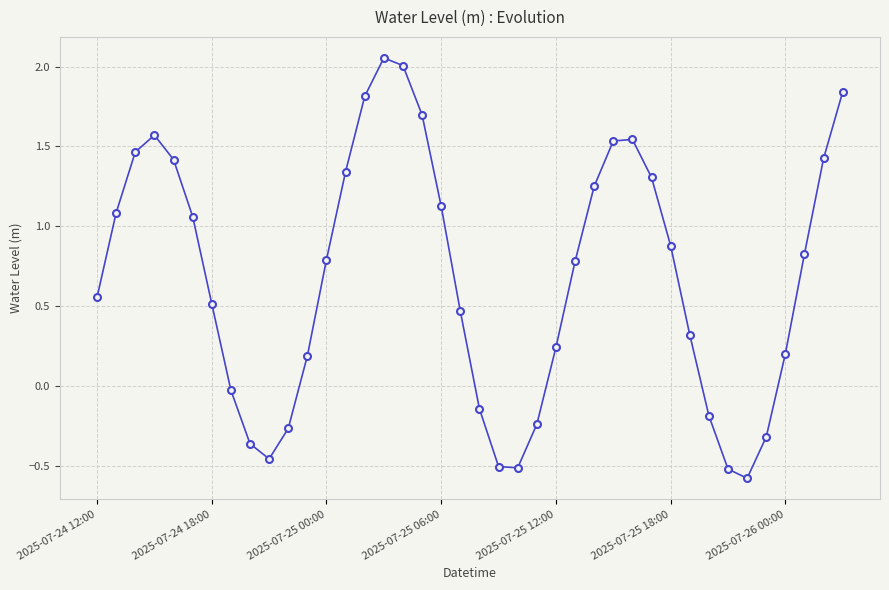

How many points are higher than both their immediate neighbors (excluding endpoints)?

3